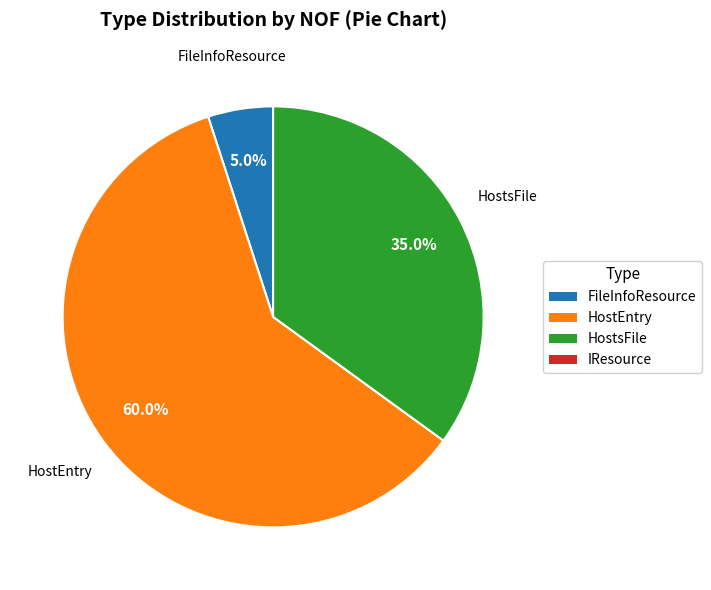

Is there any slice that represents more than half of the pie?

Yes